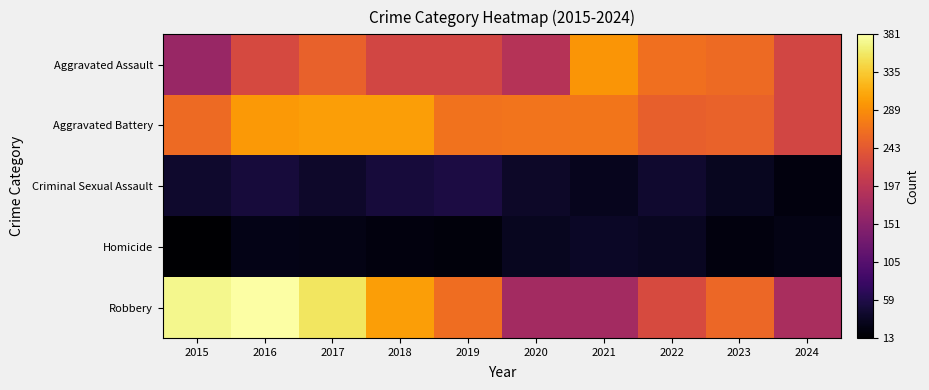

Reading right to left, list all the values displayed in this chart.

Aggravated Assault: 2024=220	2023=259	2022=264	2021=295	2020=192	2019=220	2018=220	2017=251	2016=225	2015=164
Aggravated Battery: 2024=221	2023=252	2022=249	2021=270	2020=268	2019=267	2018=302	2017=303	2016=298	2015=259
Criminal Sexual Assault: 2024=23	2023=34	2022=44	2021=33	2020=40	2019=55	2018=51	2017=41	2016=51	2015=43
Homicide: 2024=27	2023=22	2022=35	2021=38	2020=34	2019=21	2018=23	2017=27	2016=28	2015=13
Robbery: 2024=180	2023=257	2022=227	2021=175	2020=174	2019=263	2018=302	2017=356	2016=381	2015=372